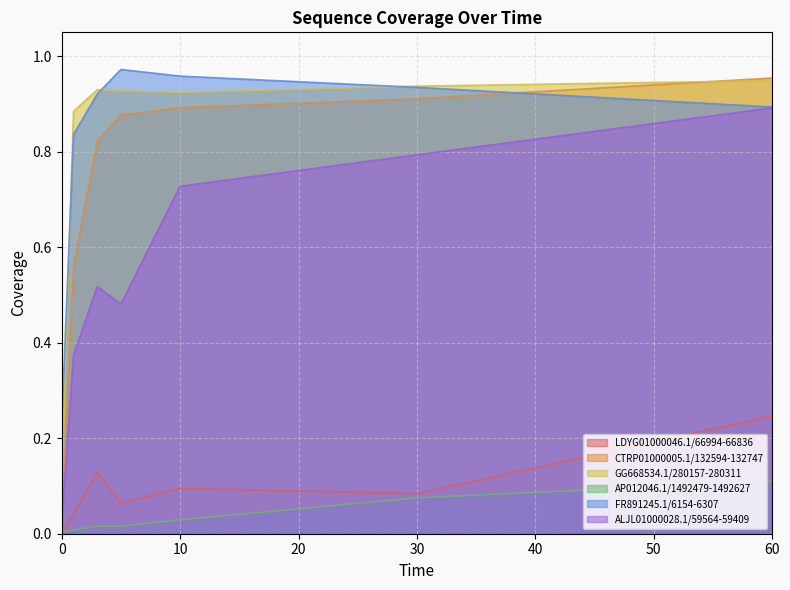

Is the value of FR891245.1/6154-6307 at 60 greater than the value of LDYG01000046.1/66994-66836 at 60?

Yes